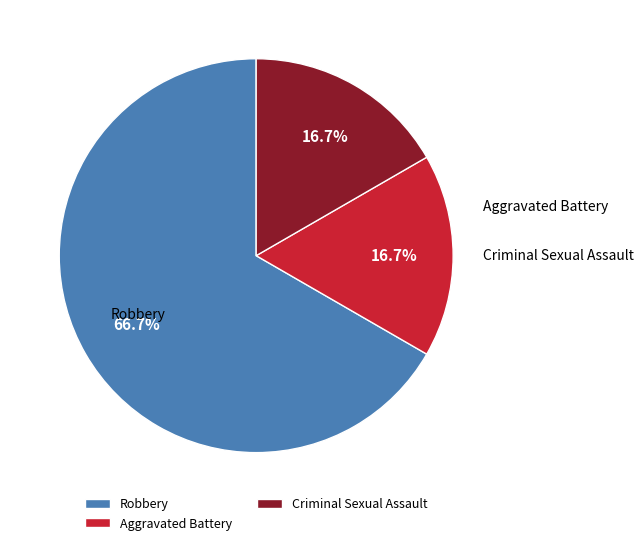

What is the ratio of the value at Aggravated Battery to the value at Robbery?

0.3